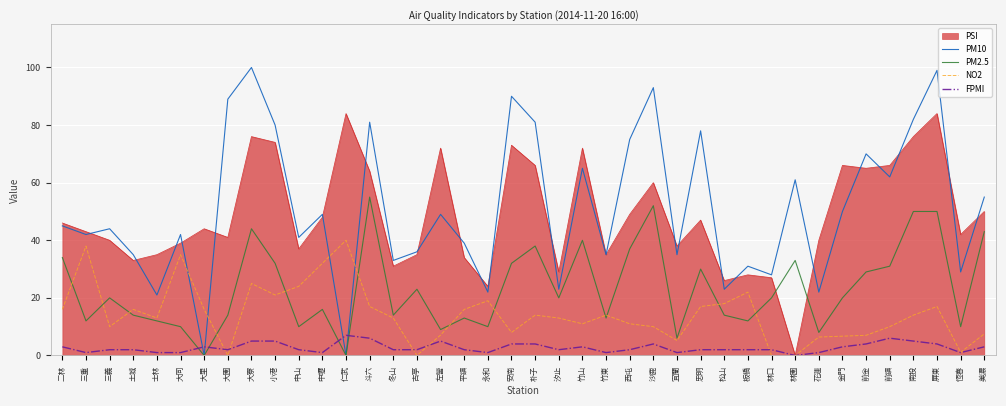

Is the value of PM2.5 at 前鎮 greater than the value of PM10 at 竹東?

No